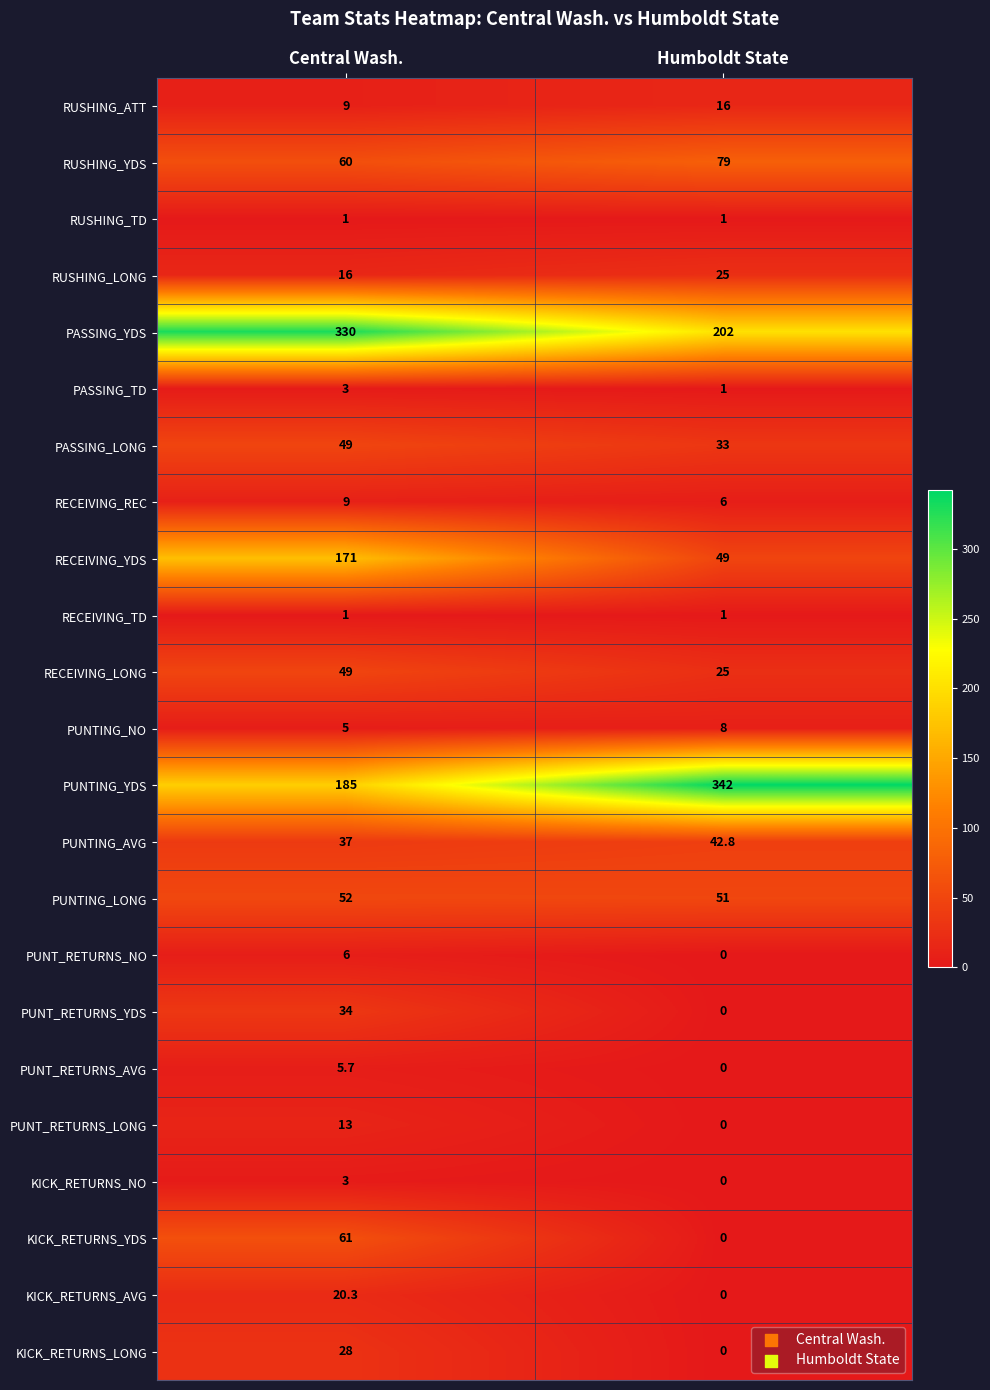

What is the difference between the maximum and minimum values in the KICK_RETURNS_LONG series?

28.0